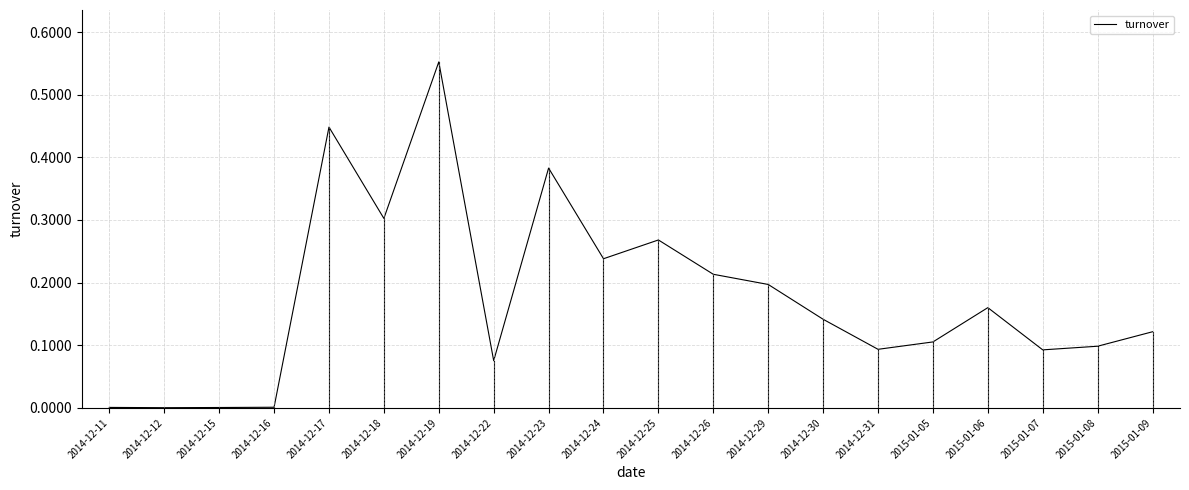

The chart shows a value of 0.1 at 2014-12-22. True or false?

True